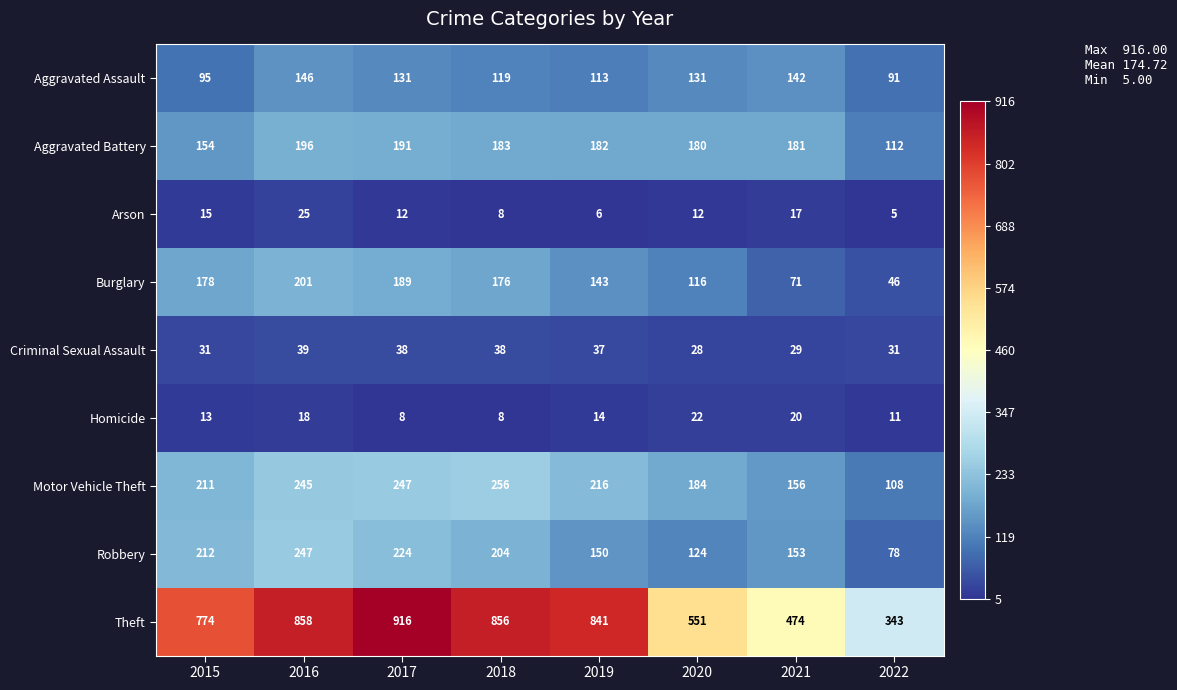

What is the difference between the highest and lowest values at 2017?

908